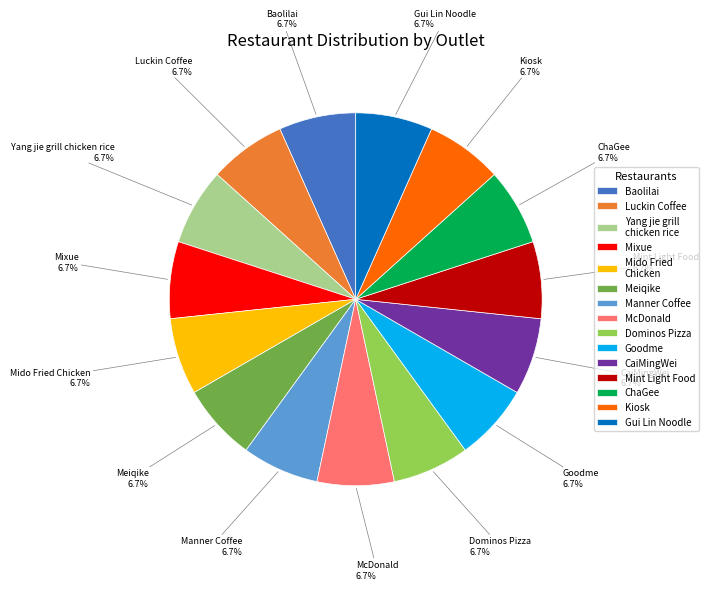

Approximately how many times larger is the value at ChaGee compared to Luckin Coffee?

1.0